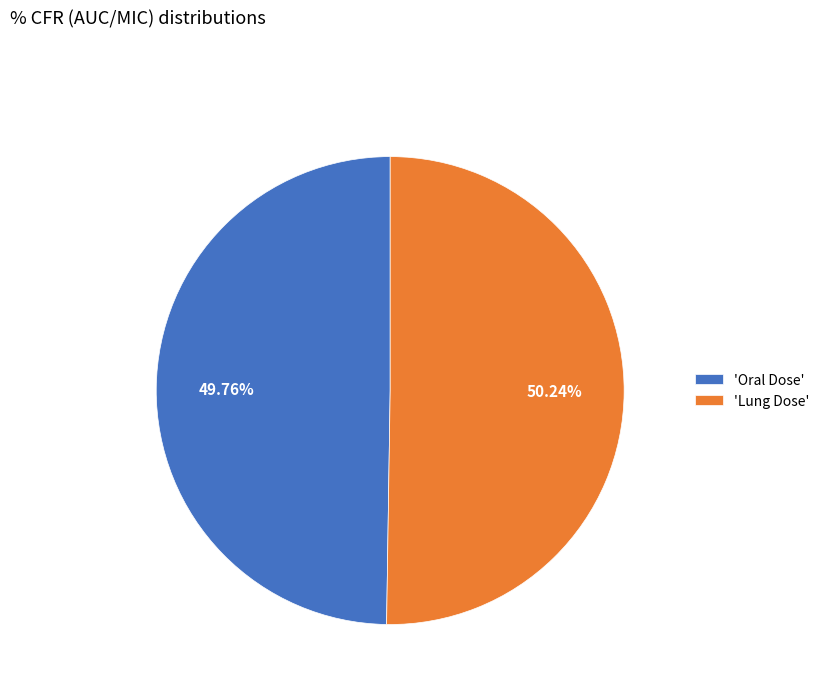

Is the sum of 'Oral Dose' and 'Lung Dose' greater than half?

Yes